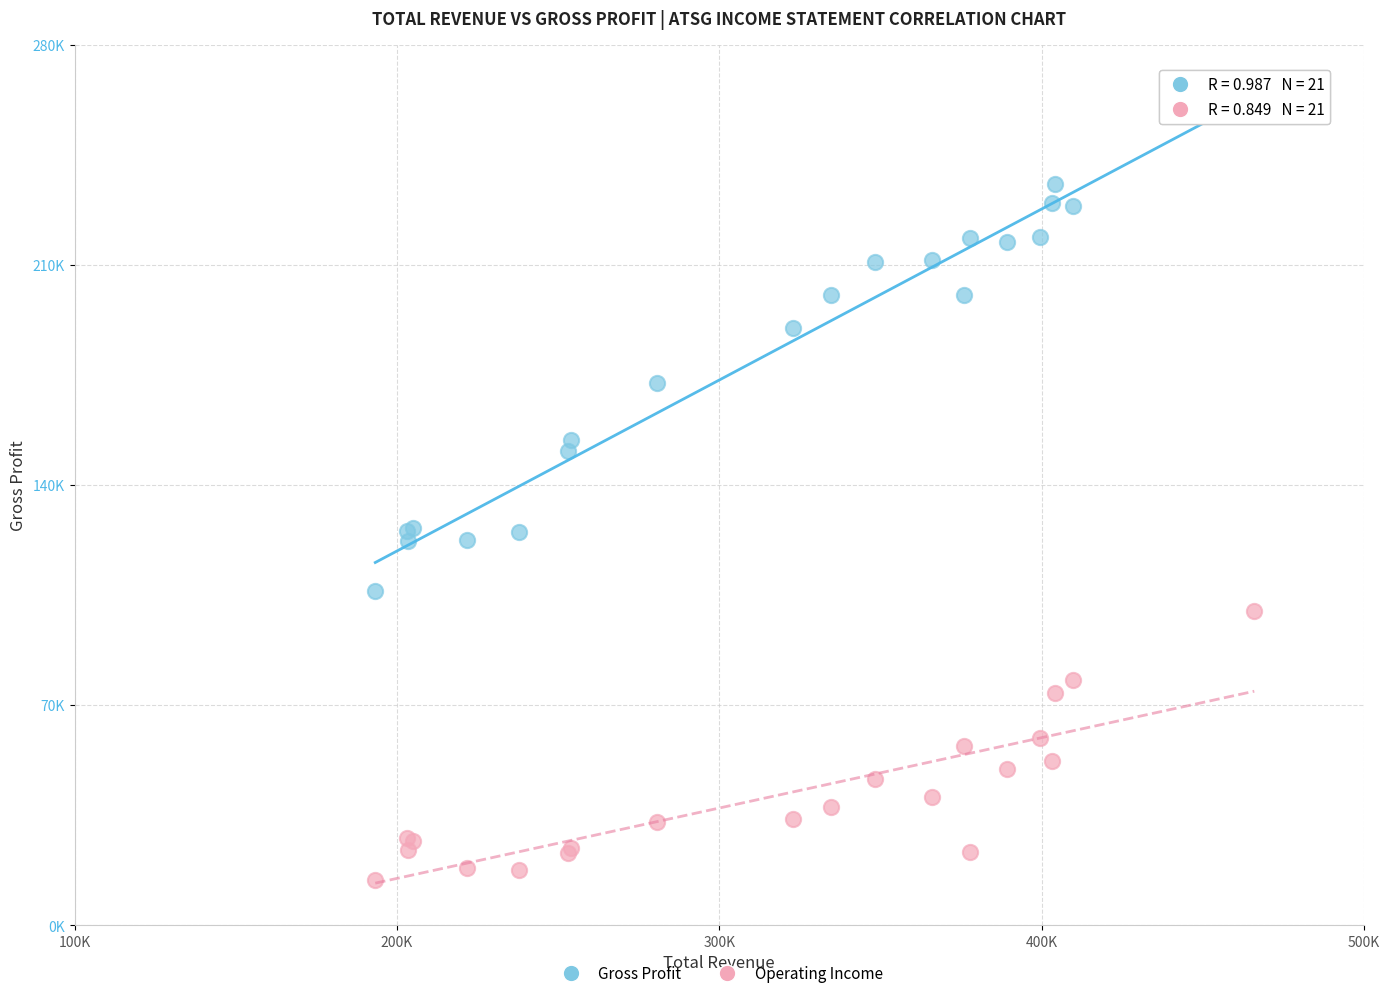

Which series reaches the maximum Y coordinate?

Gross Profit